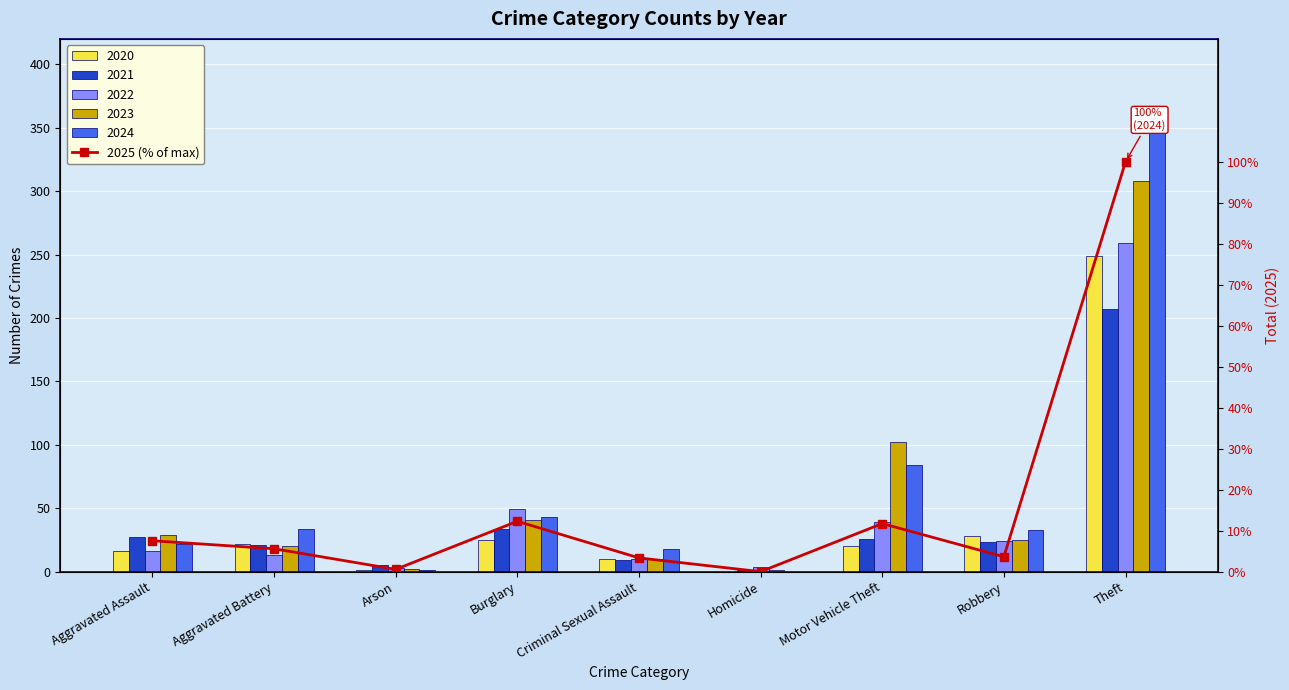

How many categories are shown in the chart?

9